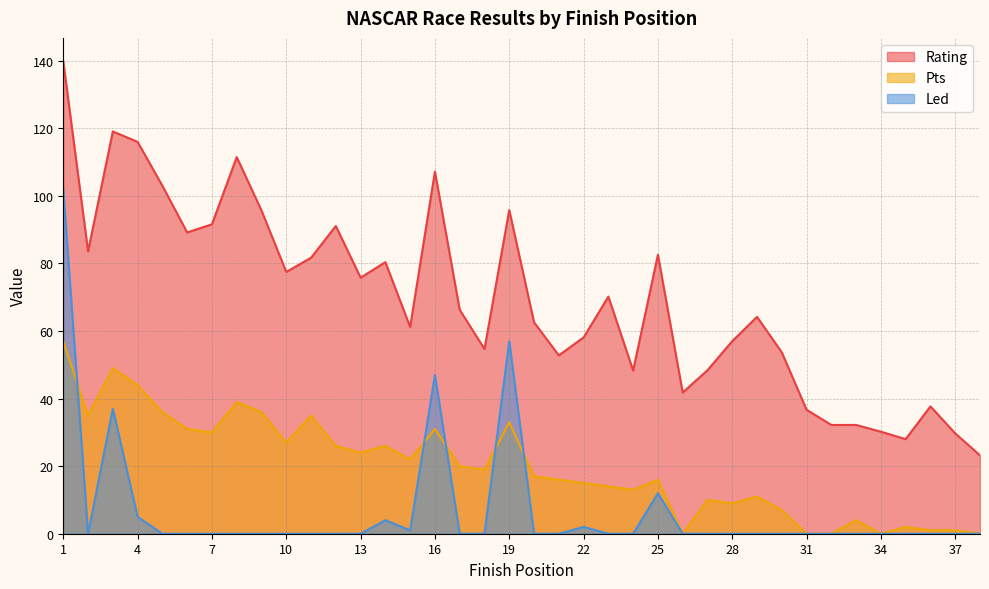

At 16, list the series in order from smallest to largest.

Pts, Led, Rating